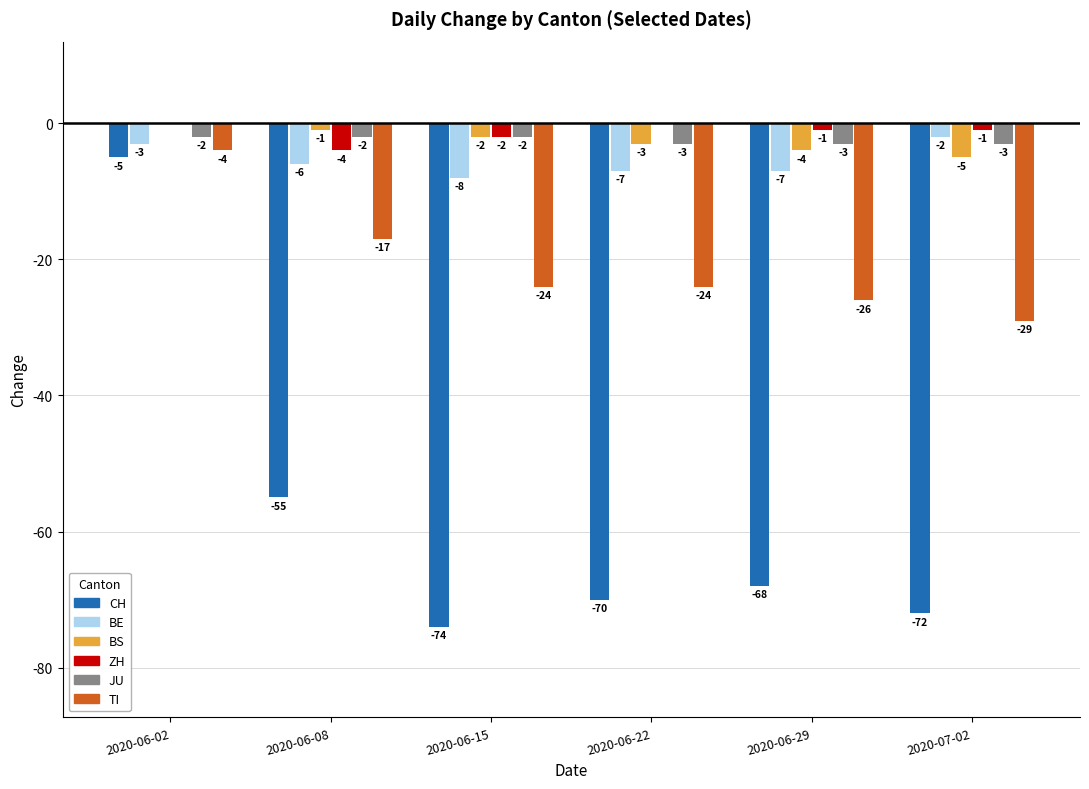

What is the maximum value for CH?

-5